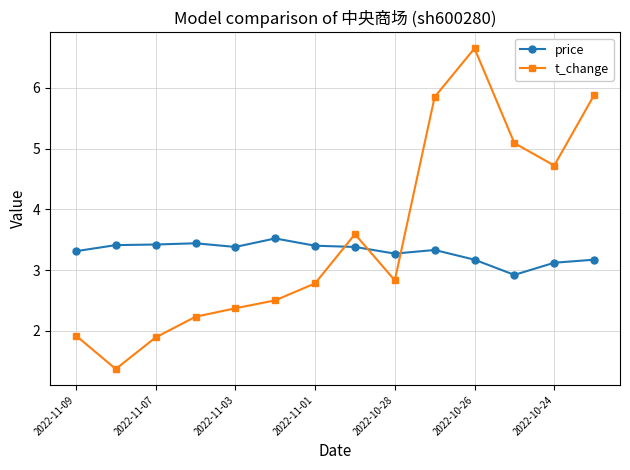

What is the greatest value displayed?

6.7